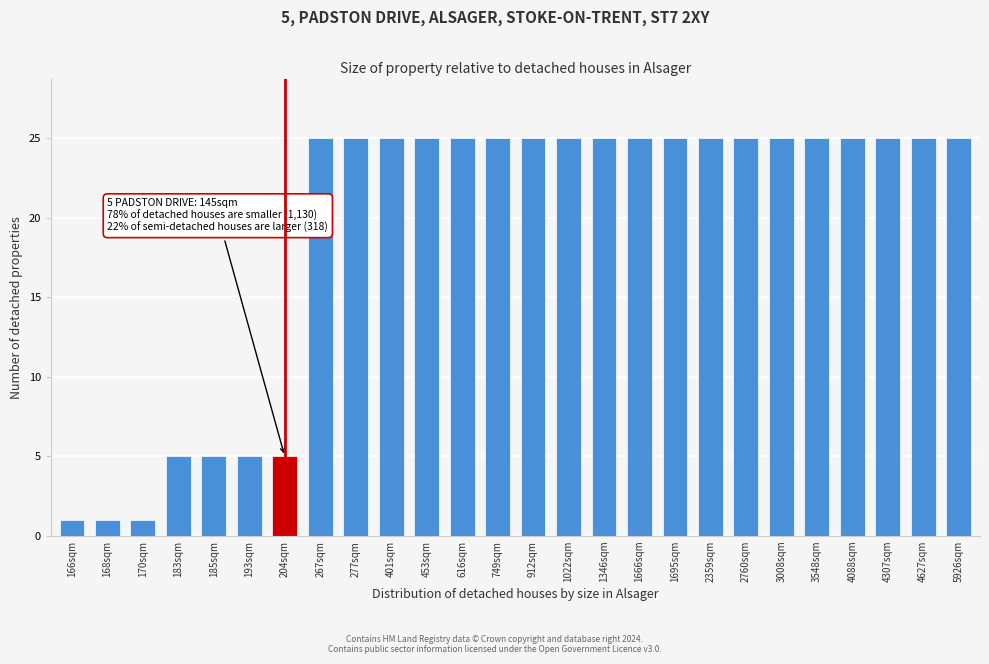

Reading left to right, list all the values displayed in this chart.

1	1	1	5	5	5	5	25	25	25	25	25	25	25	25	25	25	25	25	25	25	25	25	25	25	25